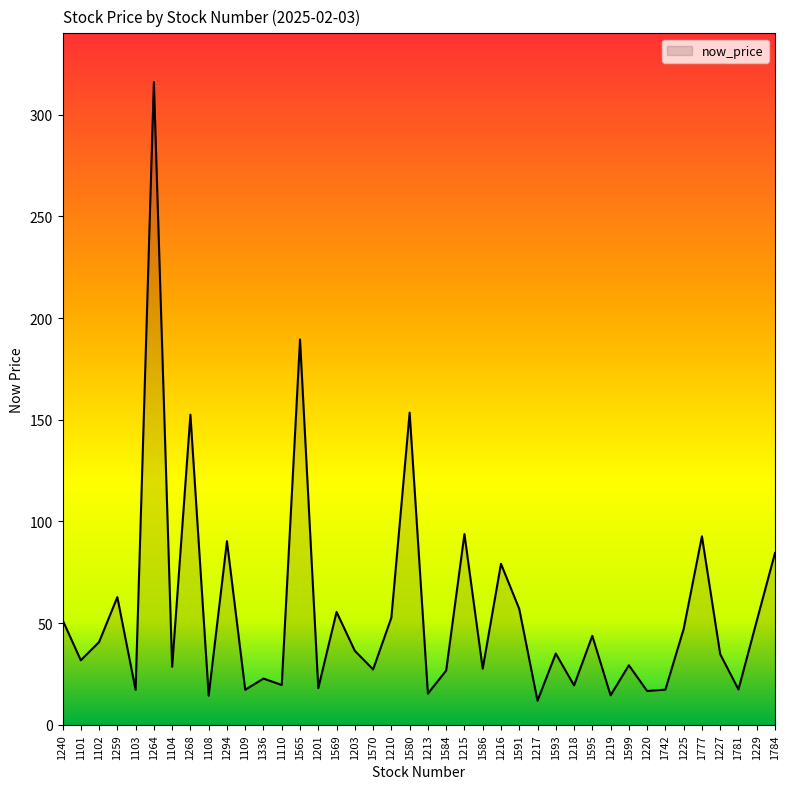

What is the sum of all values?

2213.3